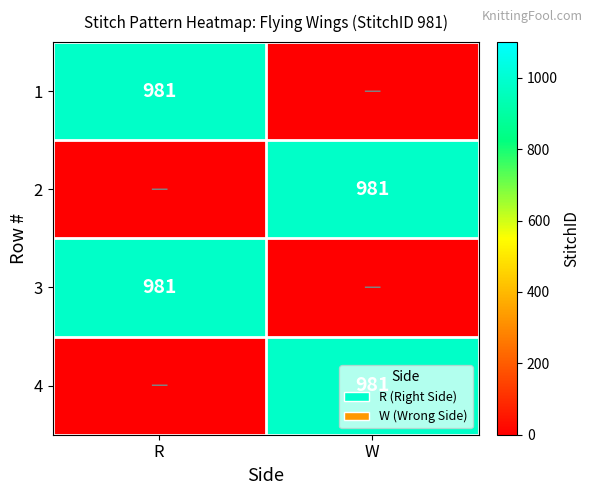

The value of 3 at R is 981. True or false?

True